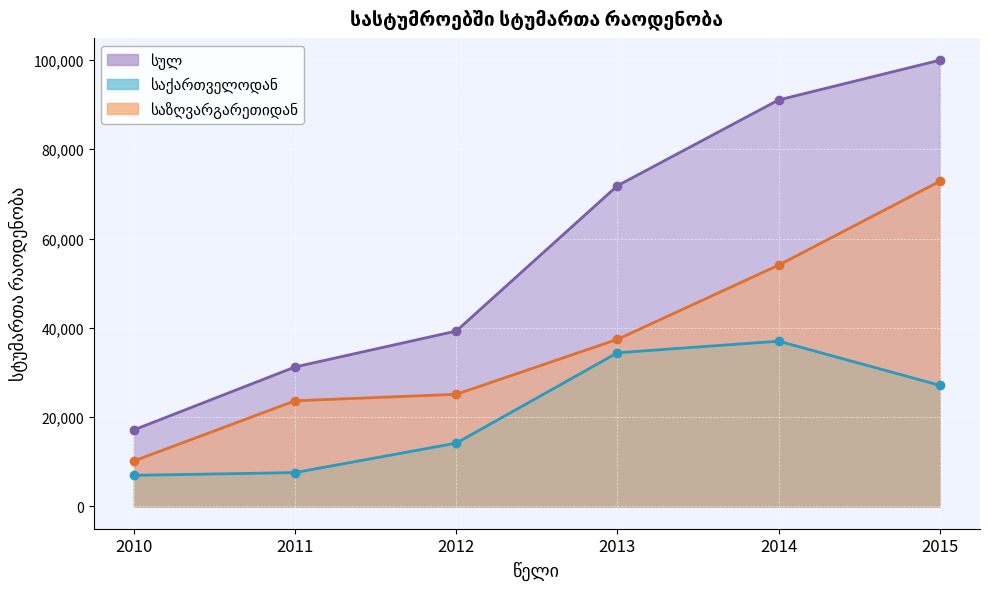

Between 2015 and 2012, which is larger?

2015